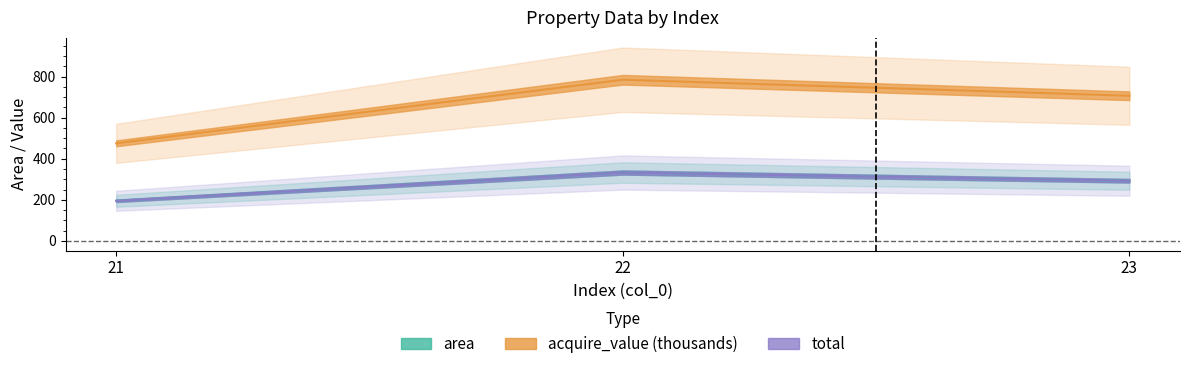

At which label does acquire_value reach its peak?

22